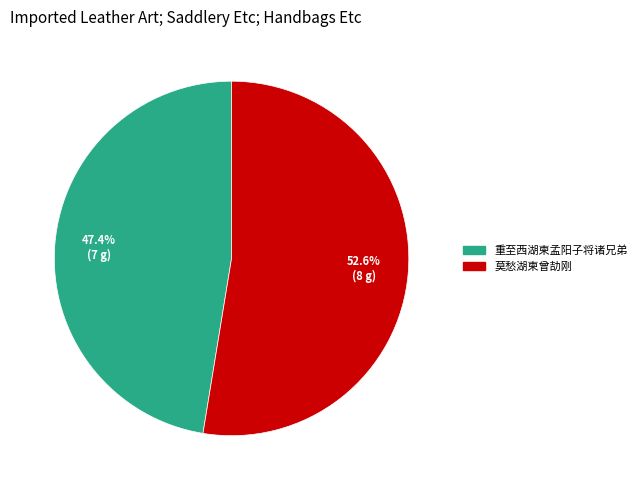

What percentage is the 重至西湖柬孟阳子将诸兄弟 slice, to the nearest percent?

47%